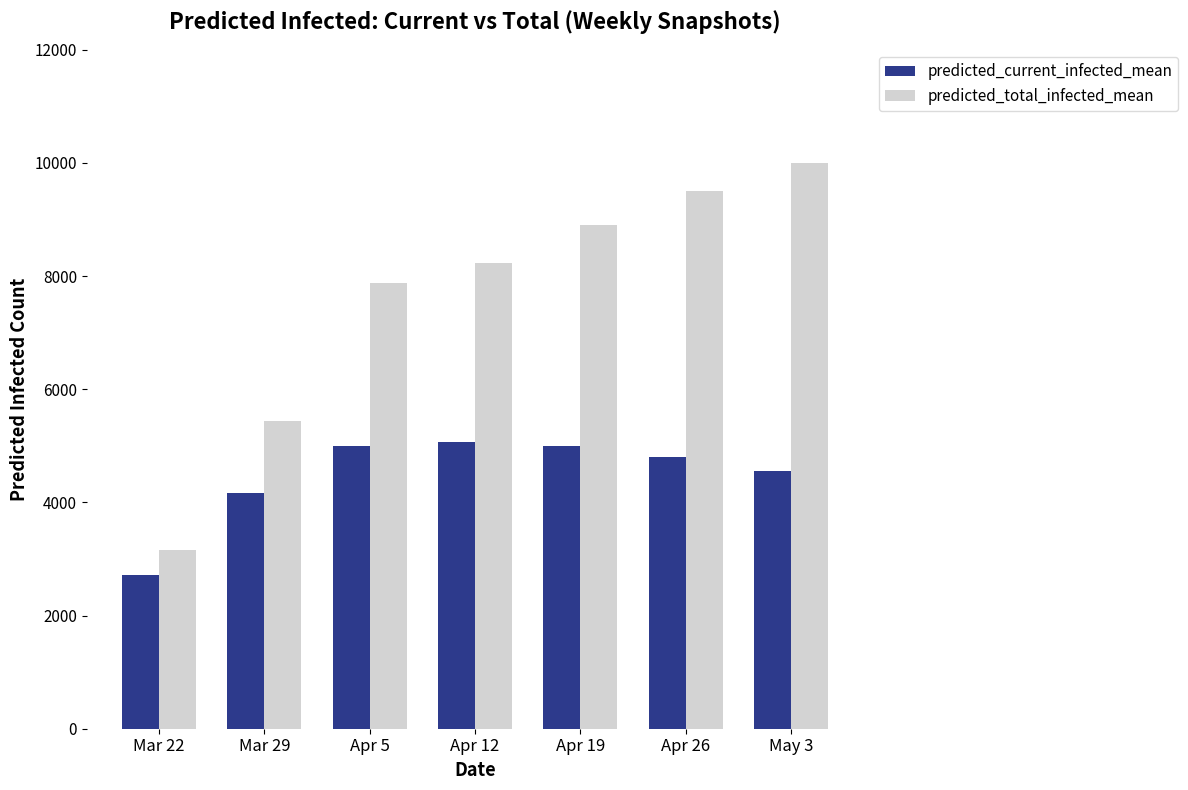

What is the difference between the maximum and minimum values in the predicted_current_infected_mean series?

2338